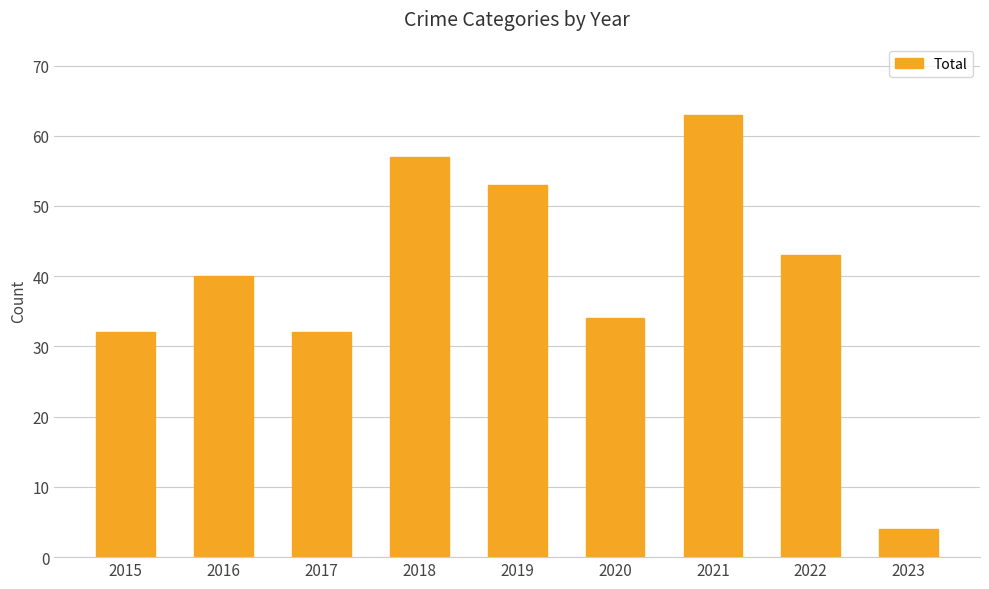

What is the value of the 9th bar from the left?

4